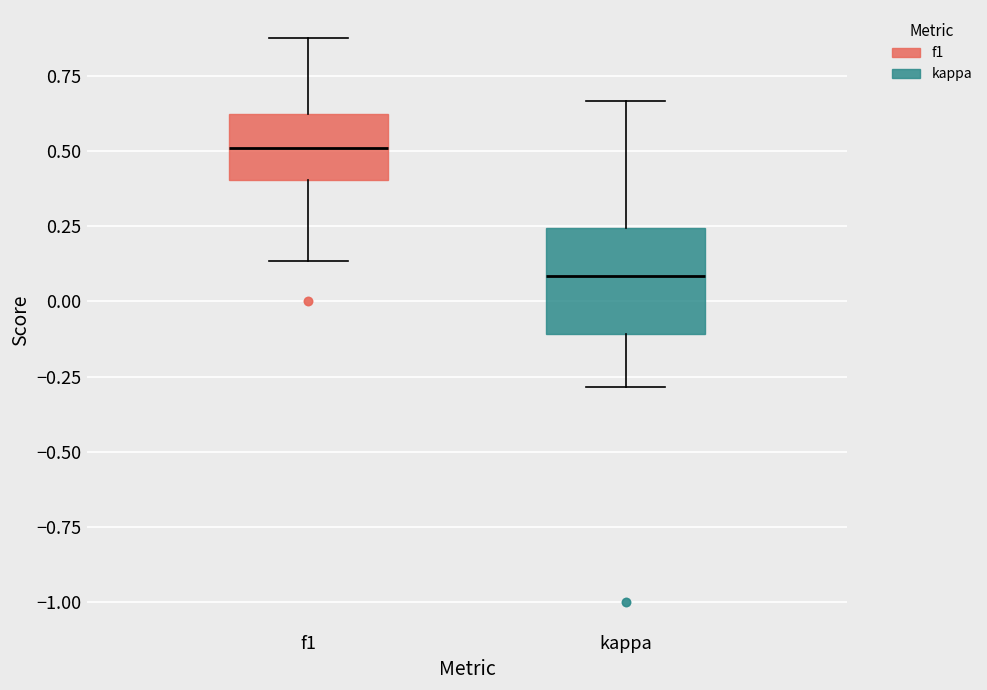

Reading left to right, transcribe this box plot: for each box, give where its median line is, the range the box spans, and where its two whiskers end, as read against the y-axis. The values are not printed on the chart, so give them approximately, as read against the axis.

f1: median 0.50, box 0.40 to 0.60, whiskers 0.15 to 0.90
kappa: median 0.10, box -0.10 to 0.25, whiskers -0.30 to 0.65